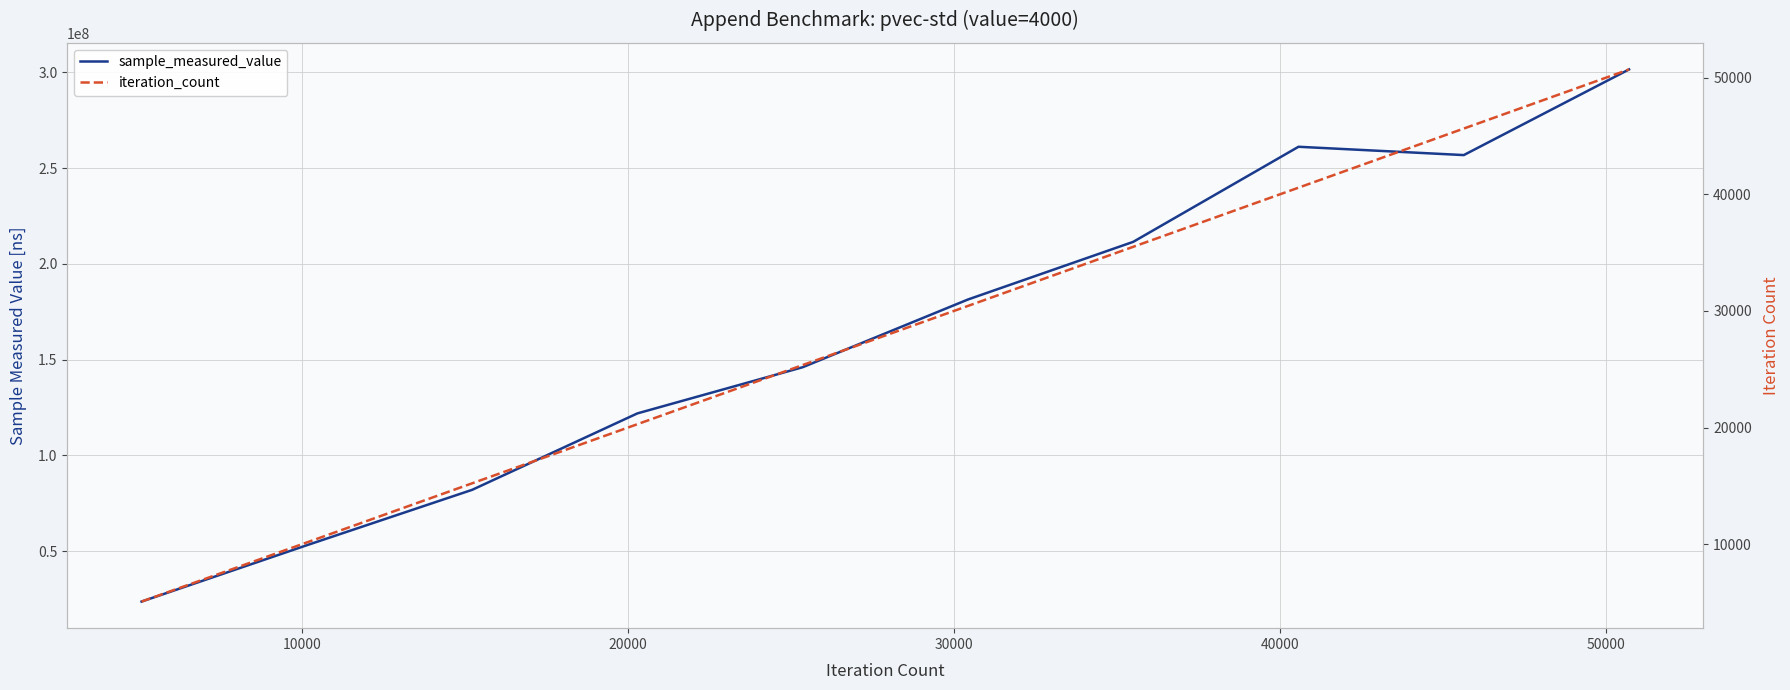

What is the sum of all iteration_count values?

278960